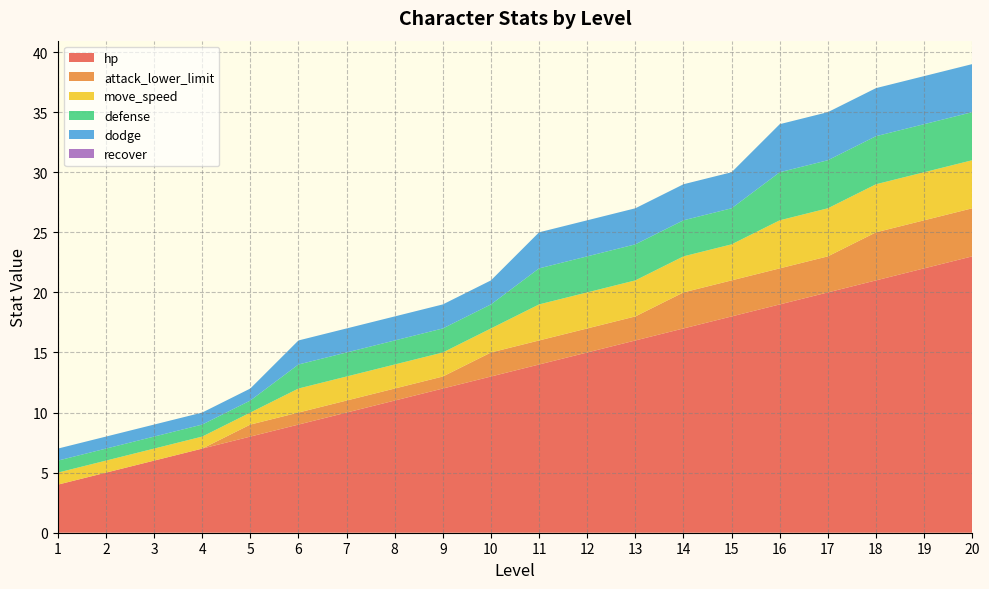

Reading left to right, transcribe all the data shown in this chart.

hp: 4	5	6	7	8	9	10	11	12	13	14	15	16	17	18	19	20	21	22	23
attack_lower_limit: 0	0	0	0	1	1	1	1	1	2	2	2	2	3	3	3	3	4	4	4
move_speed: 1	1	1	1	1	2	2	2	2	2	3	3	3	3	3	4	4	4	4	4
defense: 1	1	1	1	1	2	2	2	2	2	3	3	3	3	3	4	4	4	4	4
dodge: 1	1	1	1	1	2	2	2	2	2	3	3	3	3	3	4	4	4	4	4
recover: 0	0	0	0	0	0	0	0	0	0	0	0	0	0	0	0	0	0	0	0